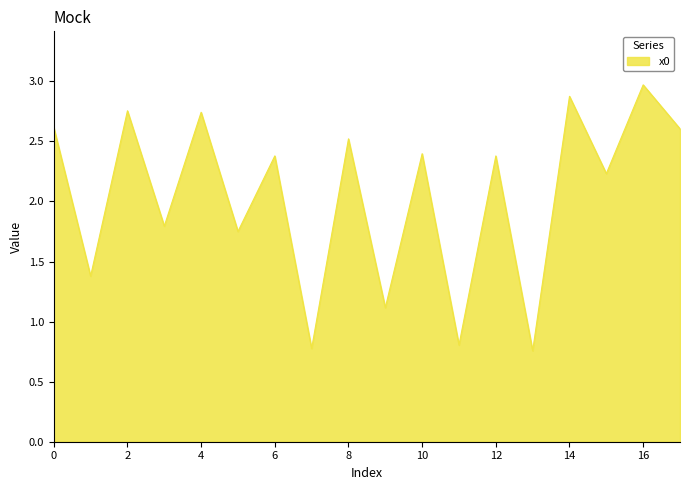

What is the greatest value displayed?

3.0